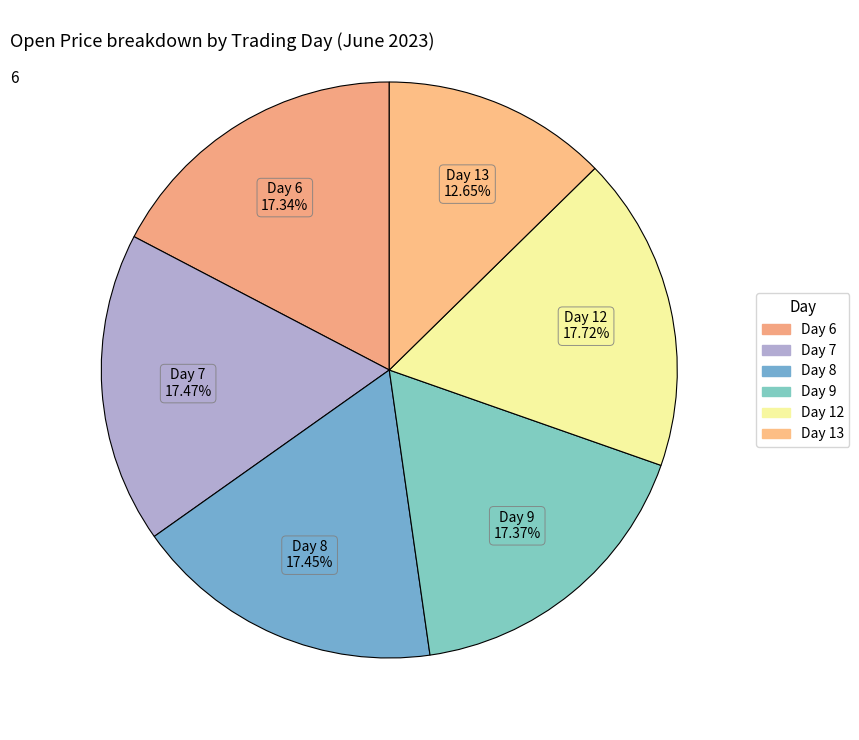

Count the number of slices in the pie.

6